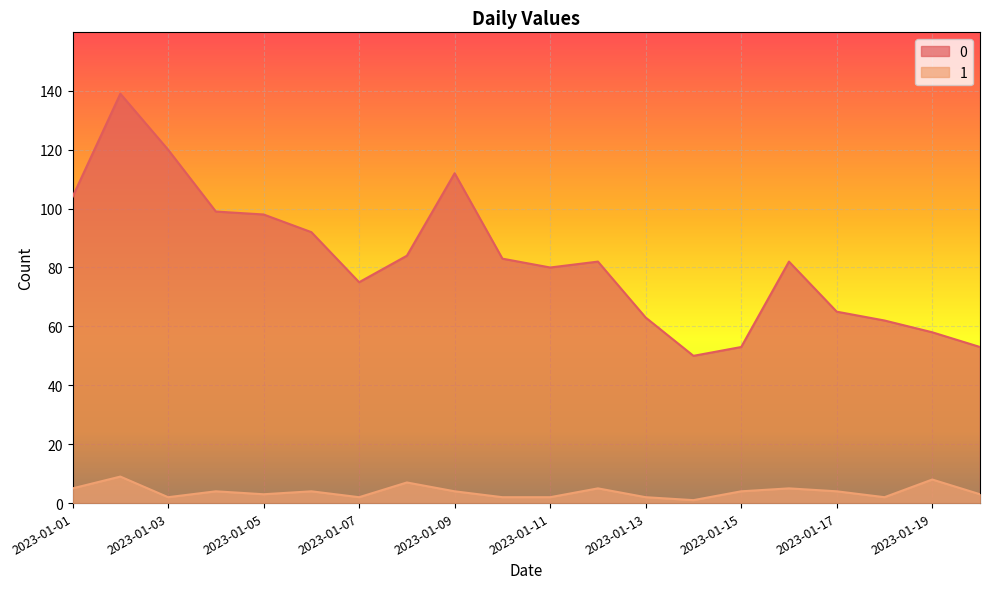

In 0, how many points are higher than both neighbors (excluding endpoints)?

4